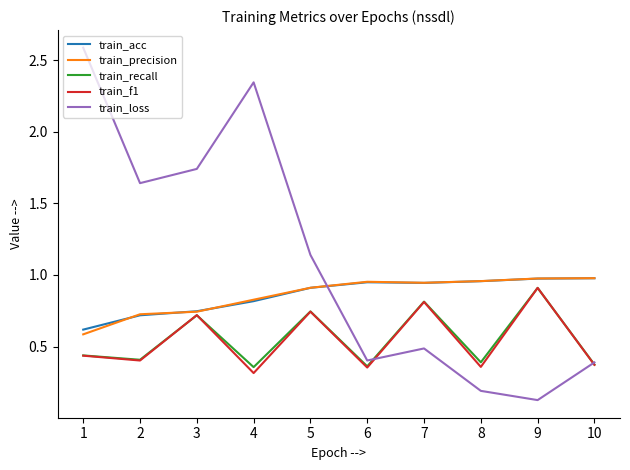

What are all the series names shown in the legend?

train_acc, train_precision, train_recall, train_f1, train_loss